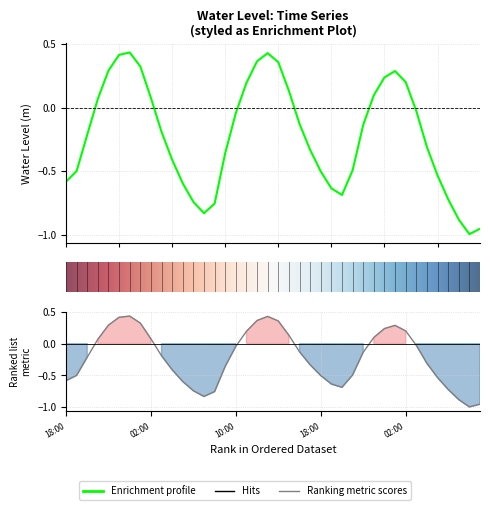

Between 2024-12-10 21:00 and 2024-12-11 01:00, which is larger?

2024-12-11 01:00